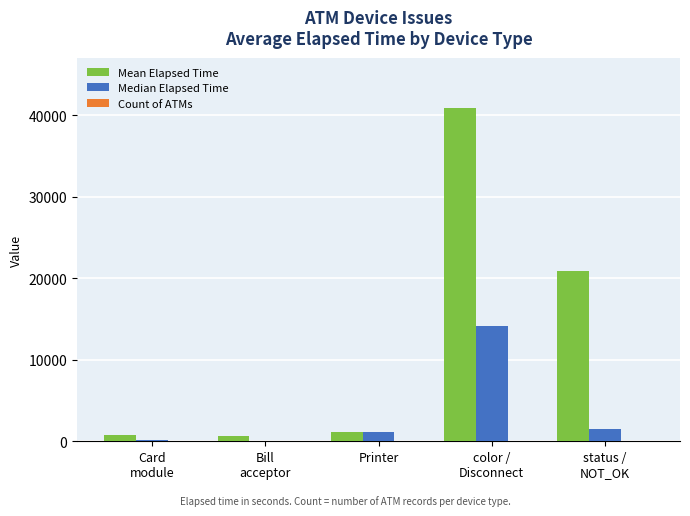

Which series has the largest total across all categories?

Mean Elapsed Time